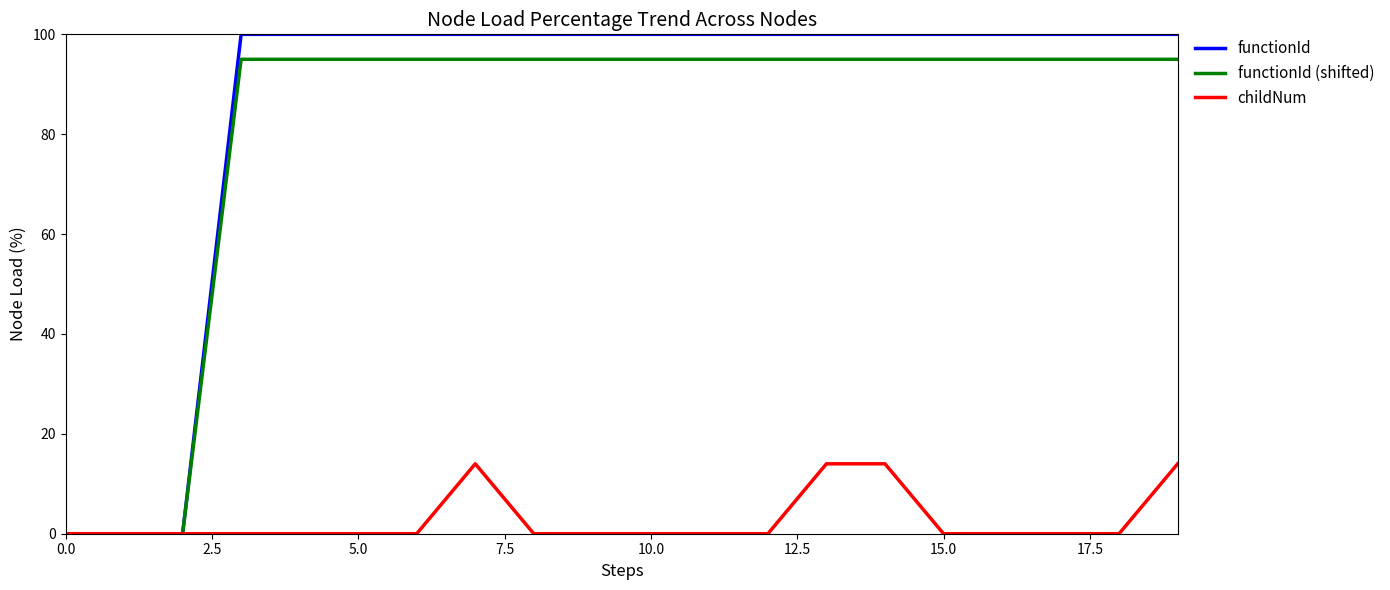

At how many categories does at least one series exceed 29?

17